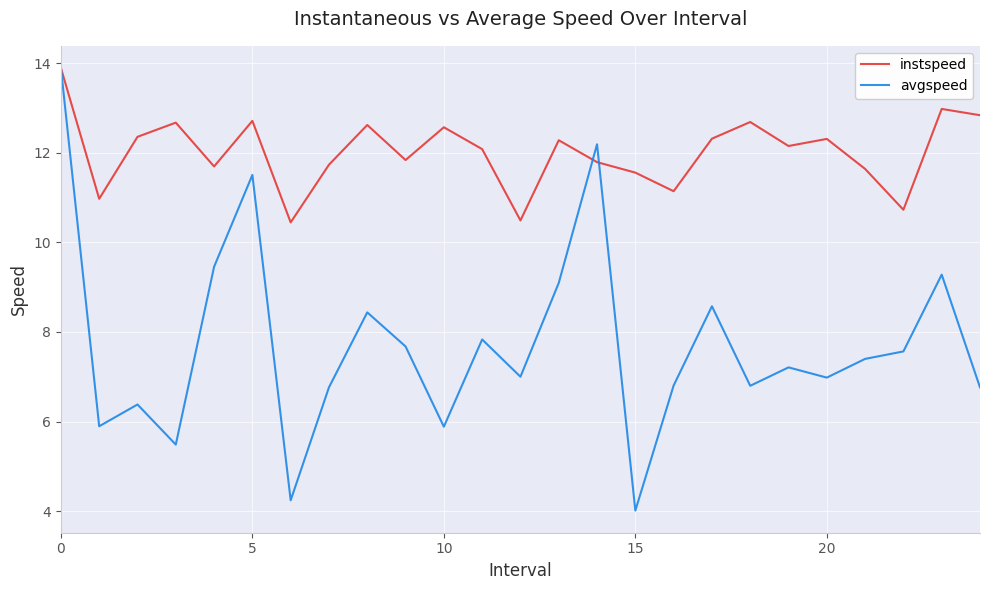

What is the maximum value shown in the chart?

13.9